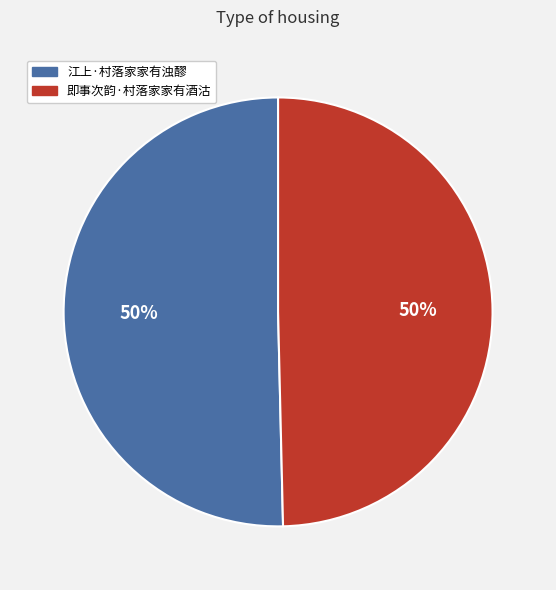

Is the sum of 江上·村落家家有浊醪 and 即事次韵·村落家家有酒沽 greater than half?

Yes